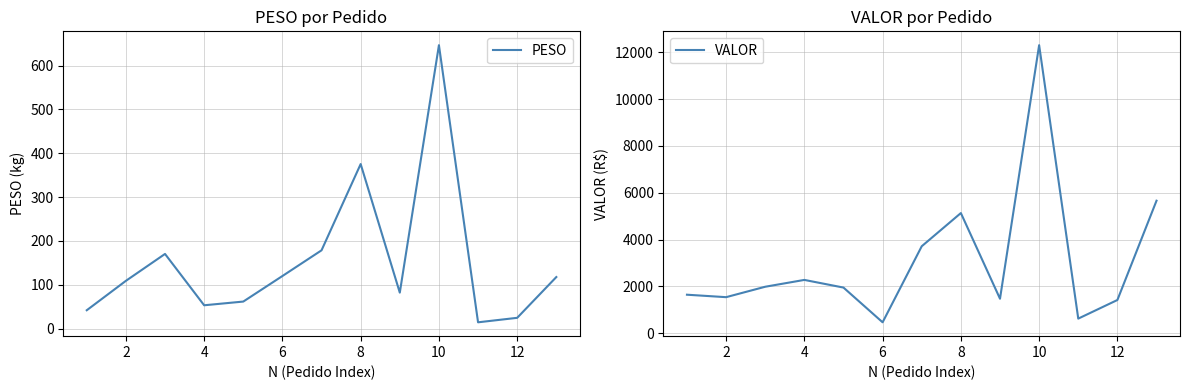

How many data points in PESO are above 109?

7